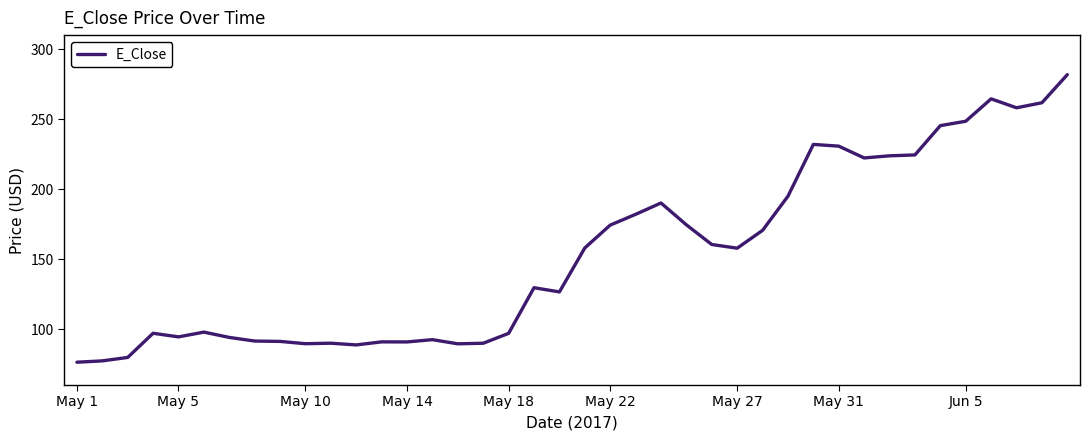

What is the minimum value shown in the chart?

76.3